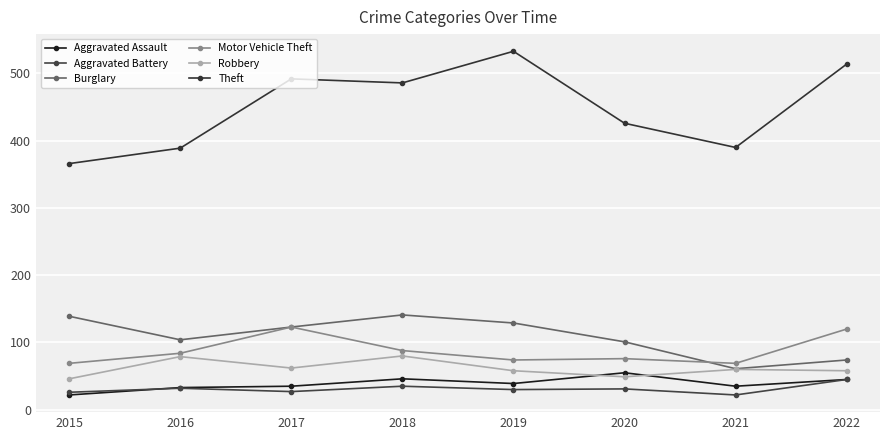

Reading left to right, list all the values displayed in this chart.

Aggravated Assault: 22	33	35	46	39	55	35	45
Aggravated Battery: 26	32	27	35	30	31	22	45
Burglary: 139	104	123	141	129	101	61	74
Motor Vehicle Theft: 69	84	123	88	74	76	69	120
Robbery: 46	79	62	80	58	49	60	58
Theft: 366	389	492	486	533	426	390	514